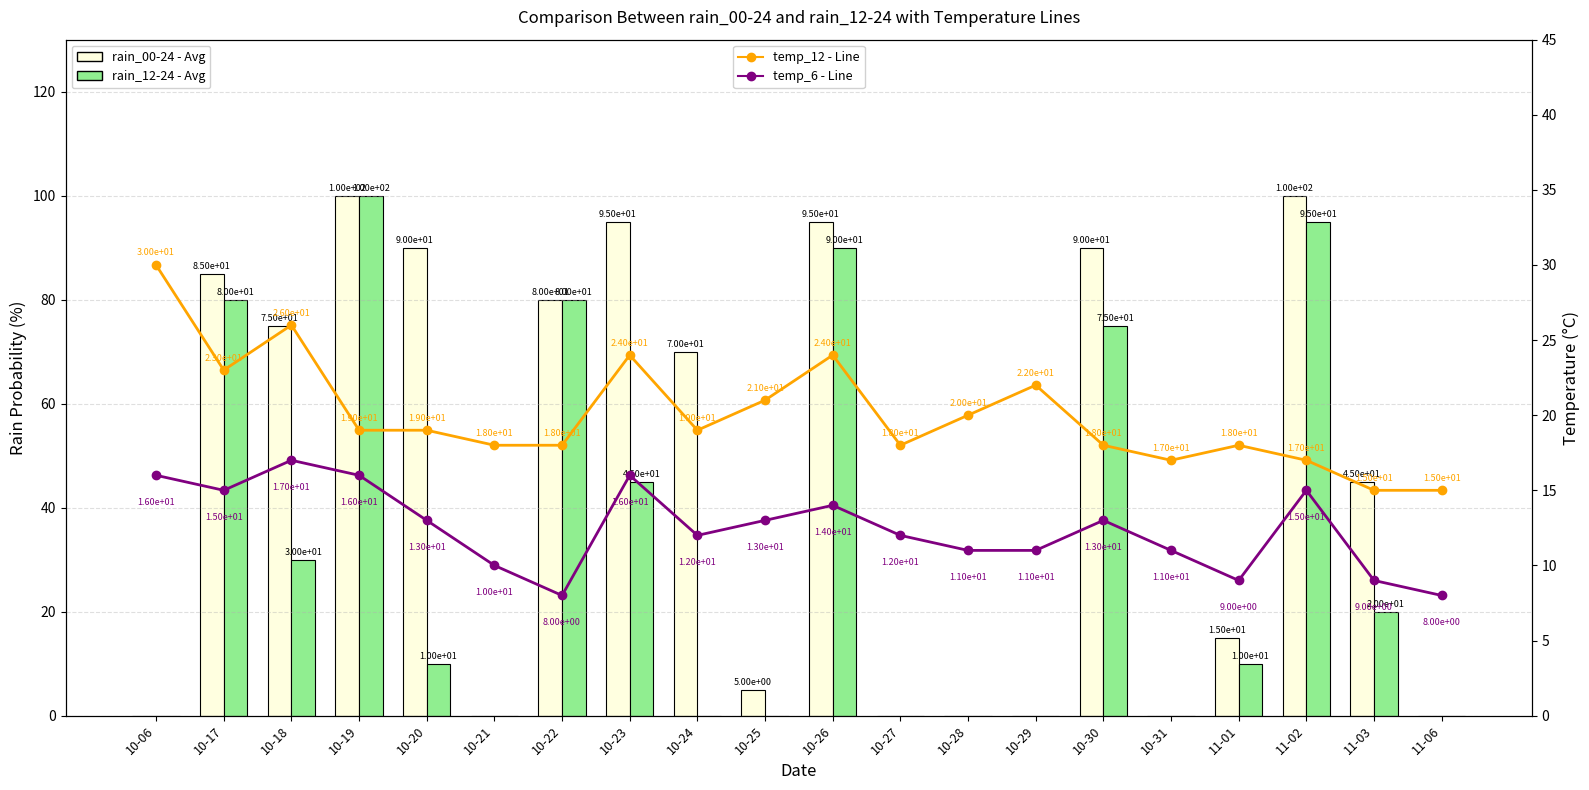

How many values in the rain_00-24 - Avg series are below 70?

10